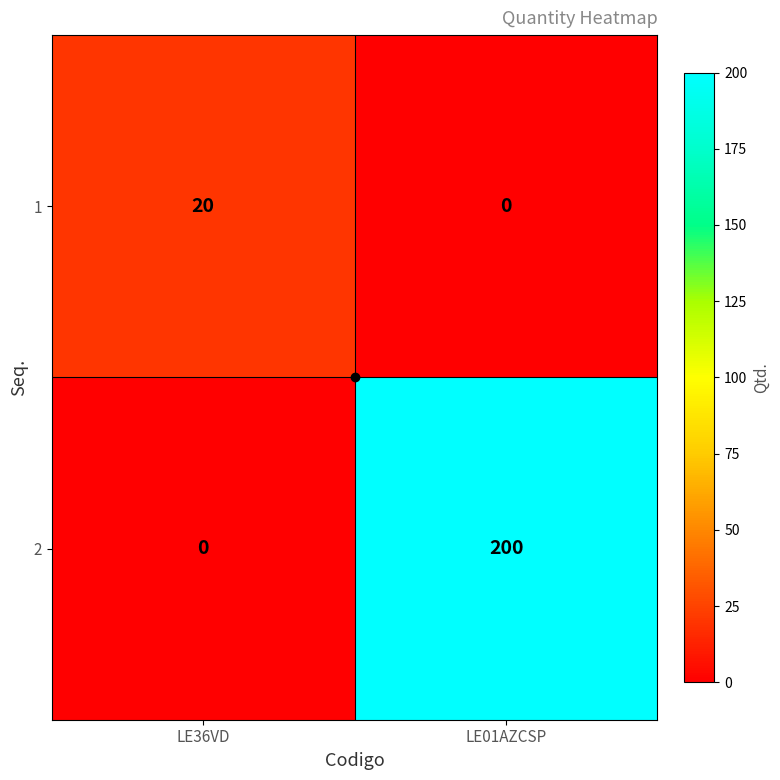

Which series has the largest range (max minus min)?

2